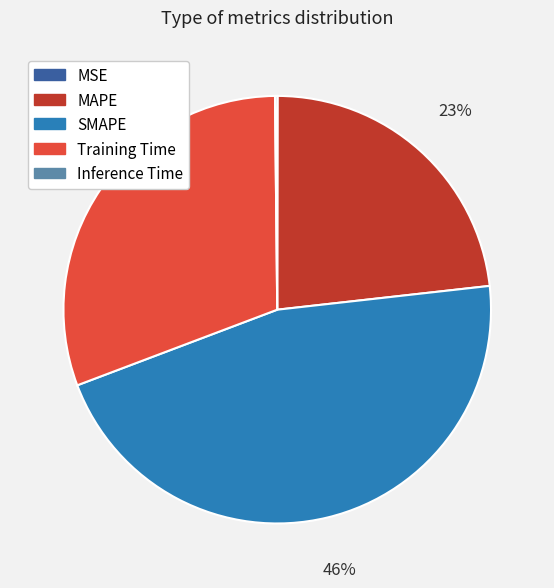

To the nearest percent, what is the difference between the largest and smallest slice percentages?

46%